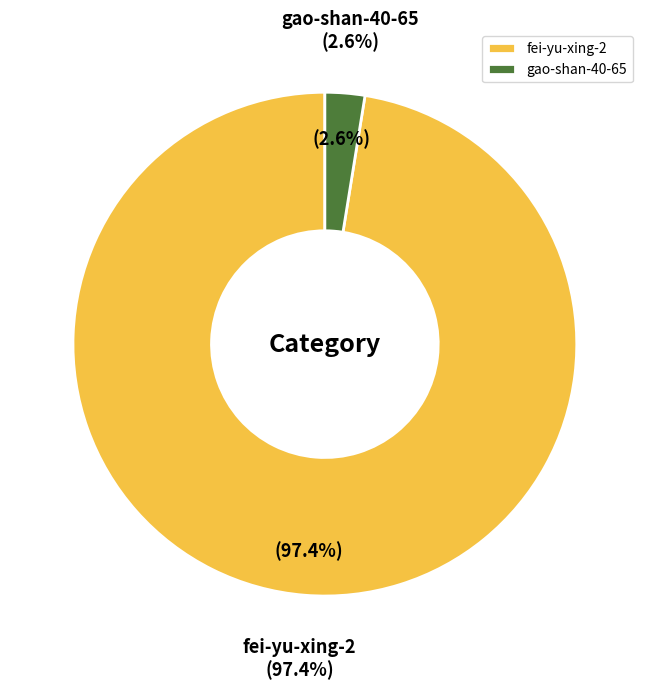

What is the smallest slice in the pie chart?

gao-shan-40-65